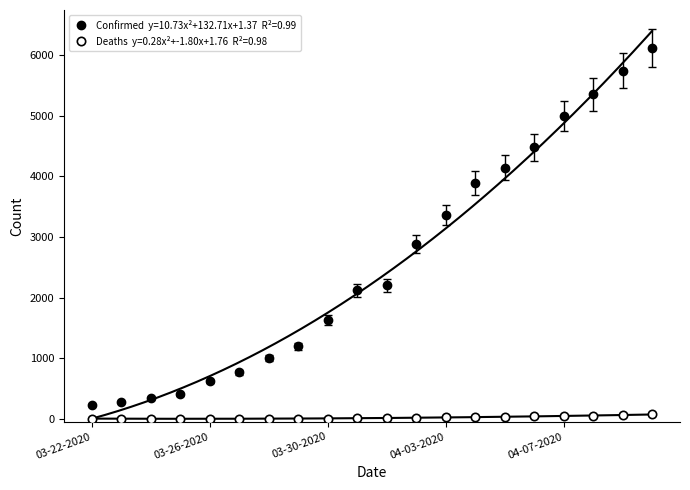

List the labels in order of Confirmed value, largest first.

04-10-2020, 04-09-2020, 04-08-2020, 04-07-2020, 04-06-2020, 04-05-2020, 04-04-2020, 04-03-2020, 04-02-2020, 04-01-2020, 03-31-2020, 03-30-2020, 03-29-2020, 03-28-2020, 03-27-2020, 03-26-2020, 03-25-2020, 03-24-2020, 03-23-2020, 03-22-2020